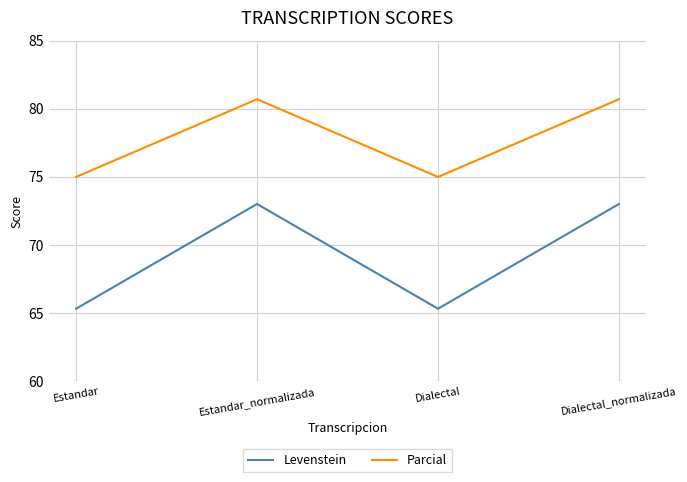

What is the minimum value shown in the chart?

65.3